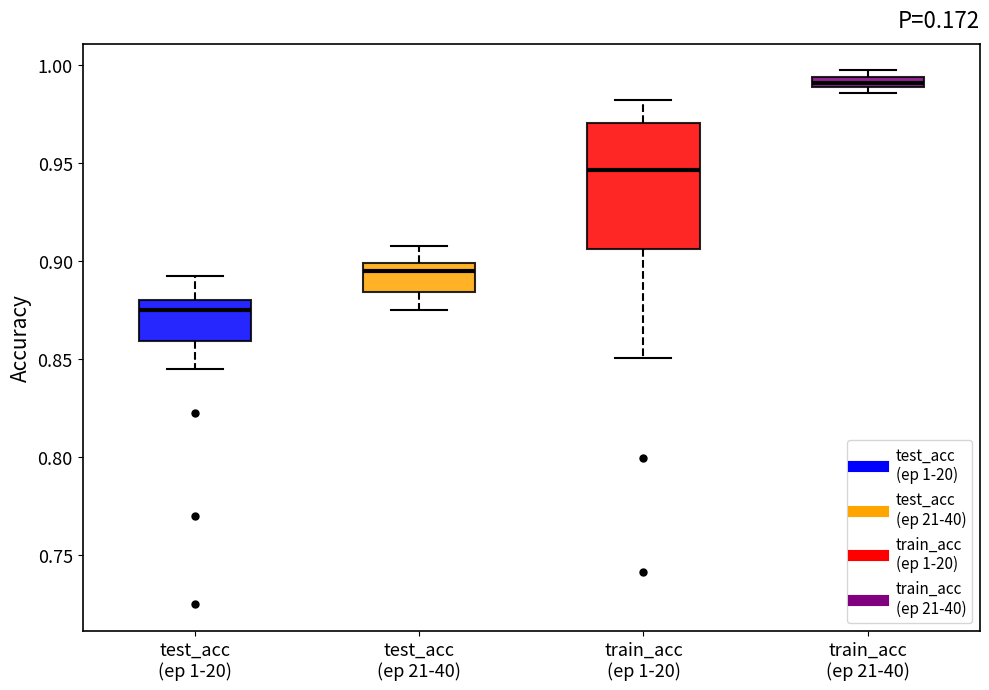

Which box is the tallest, from its lower edge to its upper edge?

train_acc (ep 1-20)